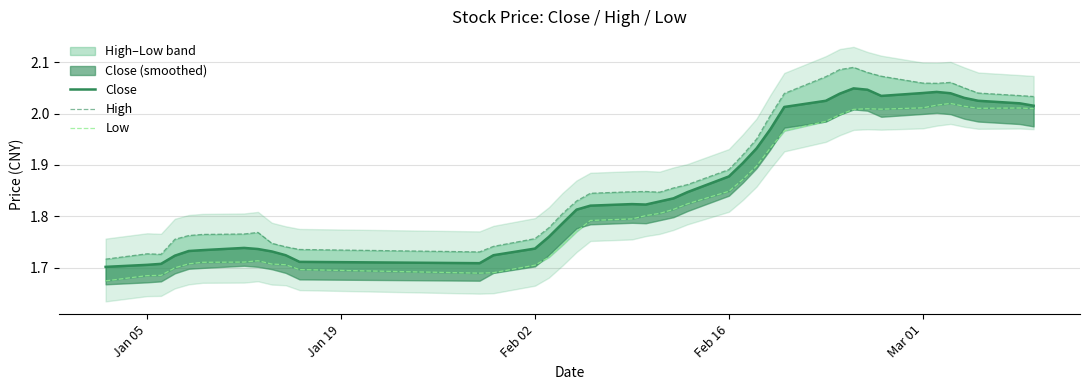

How many lines are shown in the chart?

3